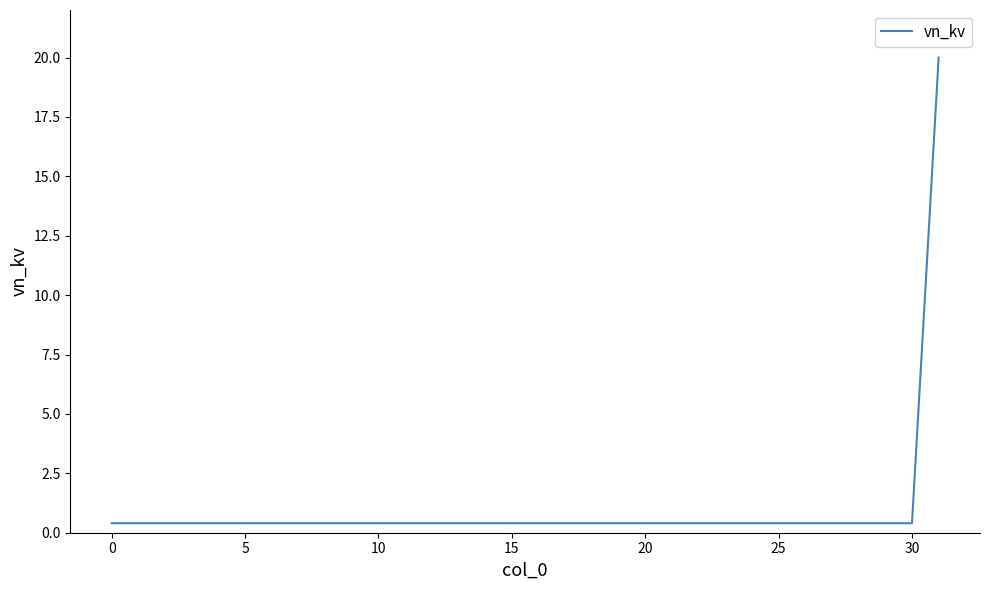

What is the maximum value shown in the chart?

20.0